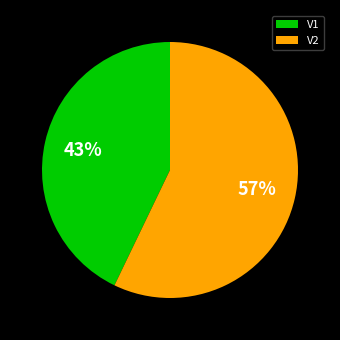

Do V2 and V1 together represent more than half of the pie?

Yes